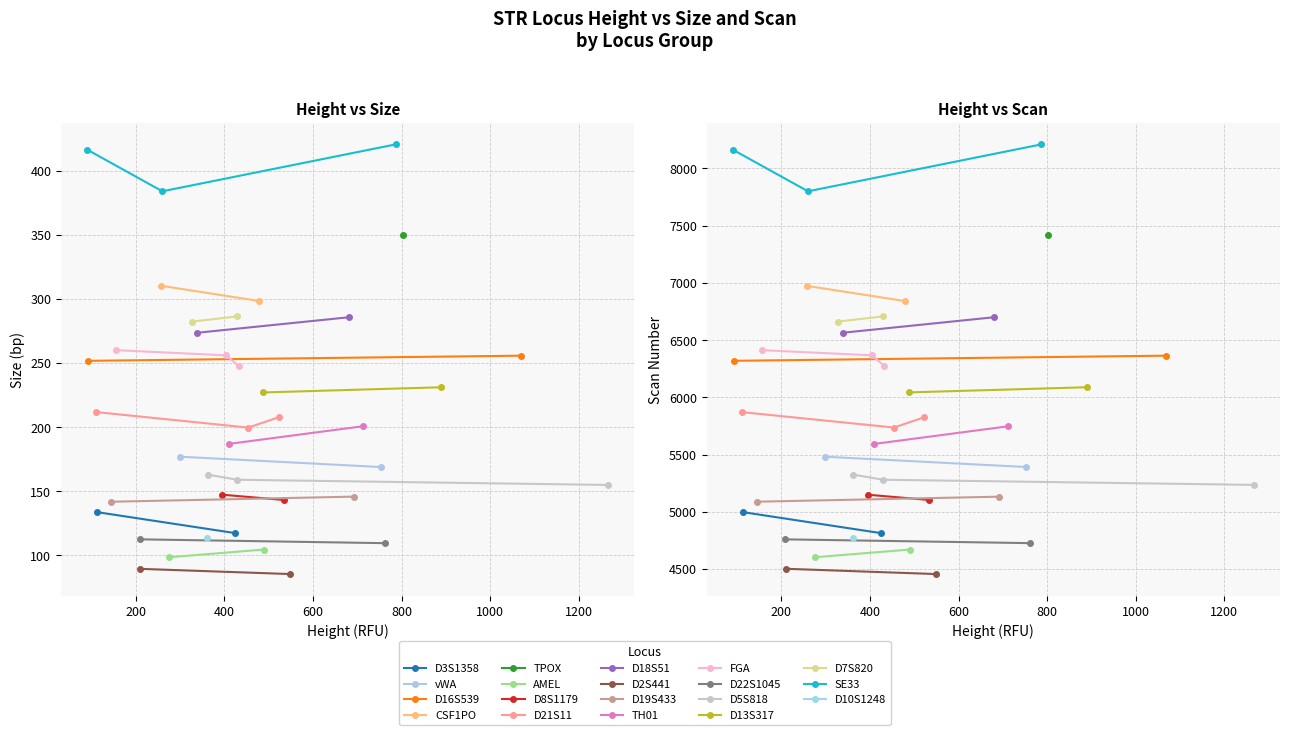

Between 18 and 25, which series saw the biggest shift?

Scan